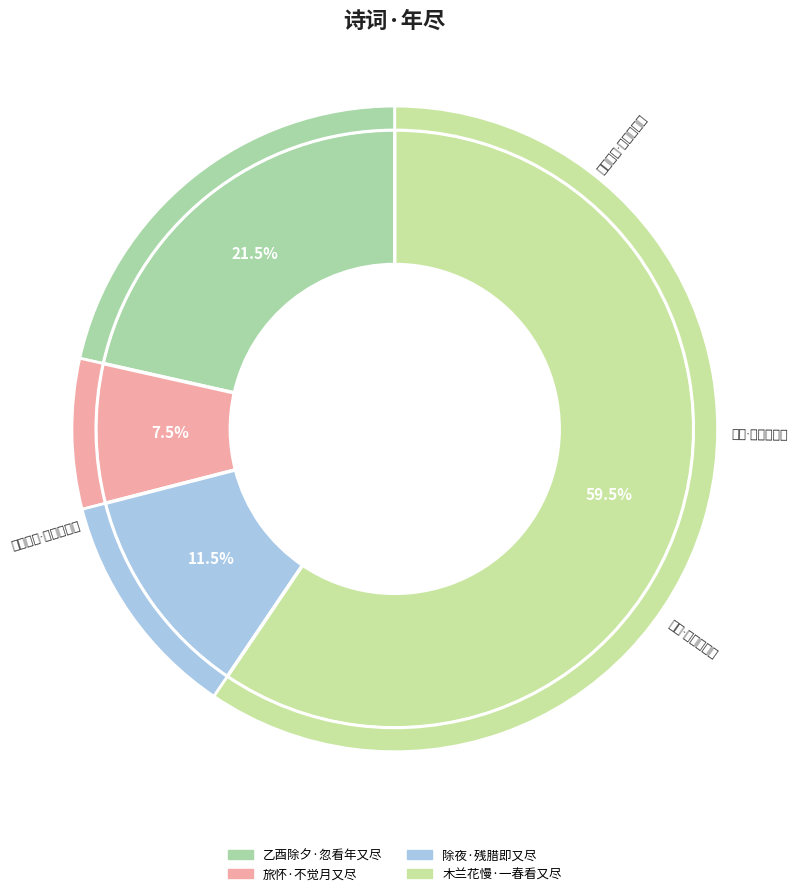

What portion of the pie excludes 木兰花慢·一春看又尽?

40.5%